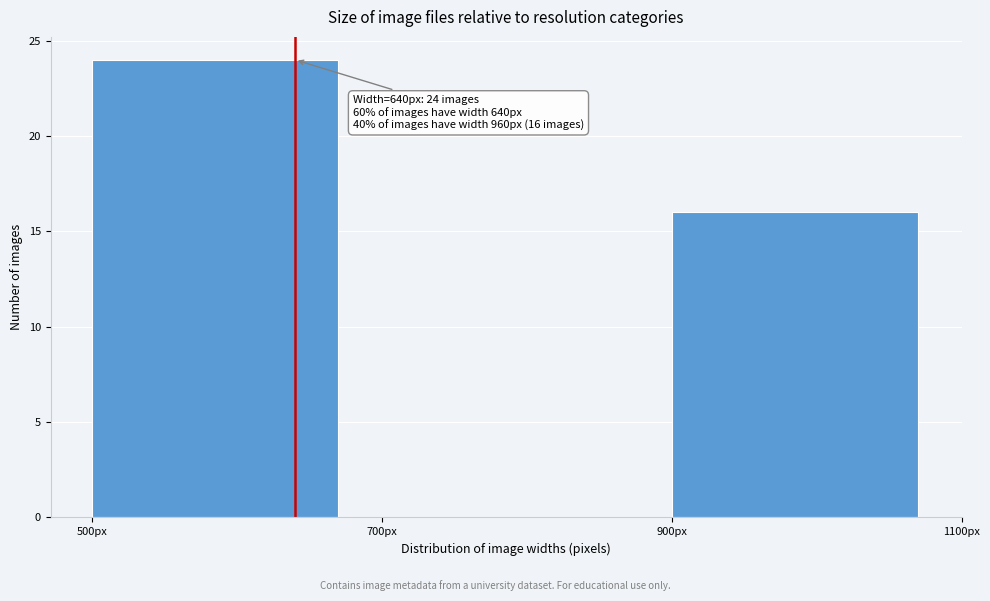

Which range on the x-axis has the tallest bar?

500 to 700